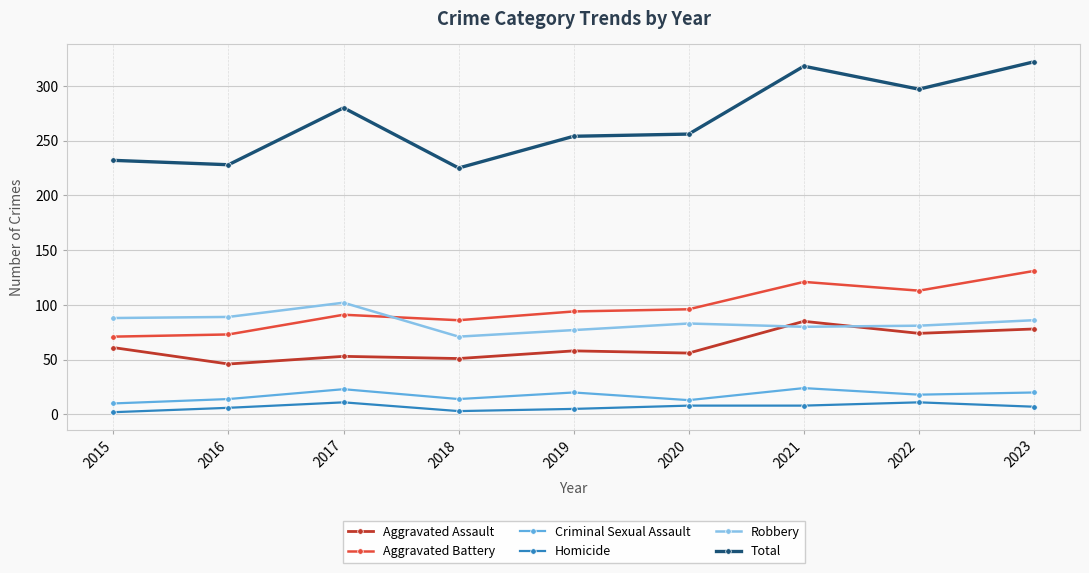

Where is the first local maximum for Total?

2017